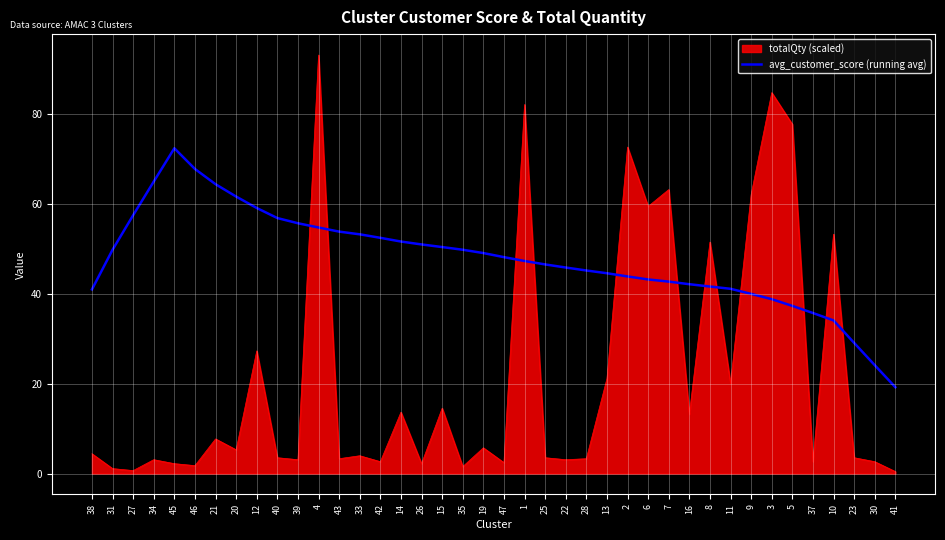

What is the maximum value shown in the chart?

93.2